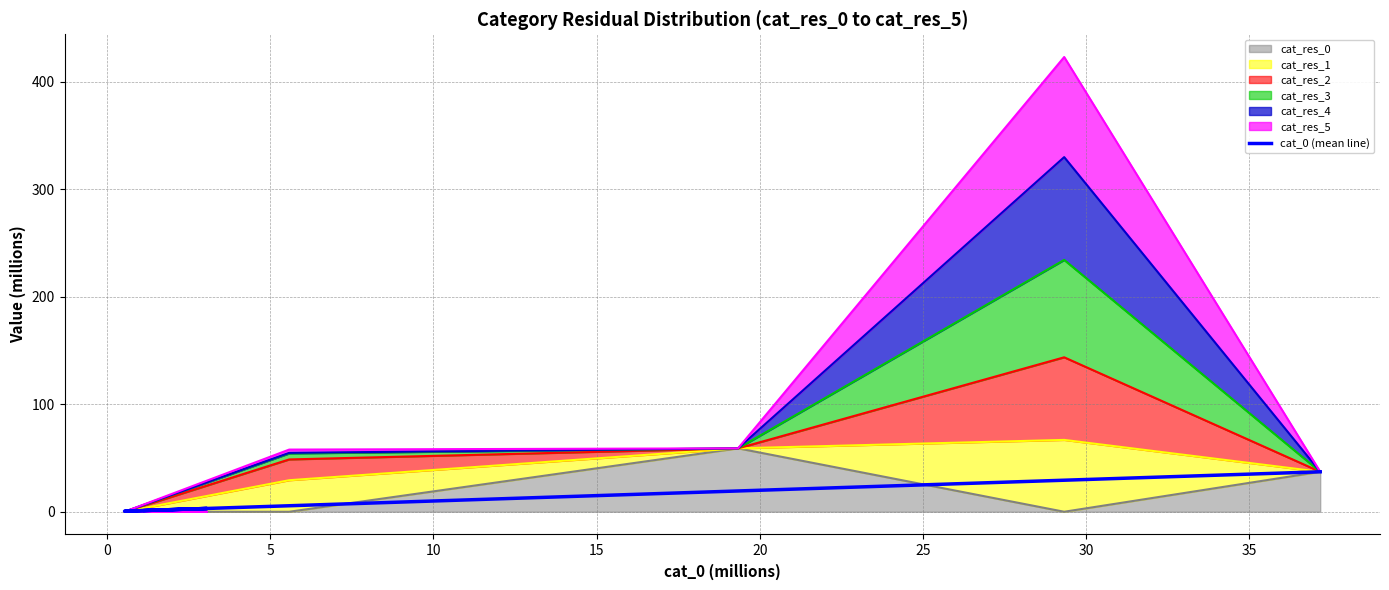

How many points are lower than both their immediate neighbors (excluding endpoints)?

1